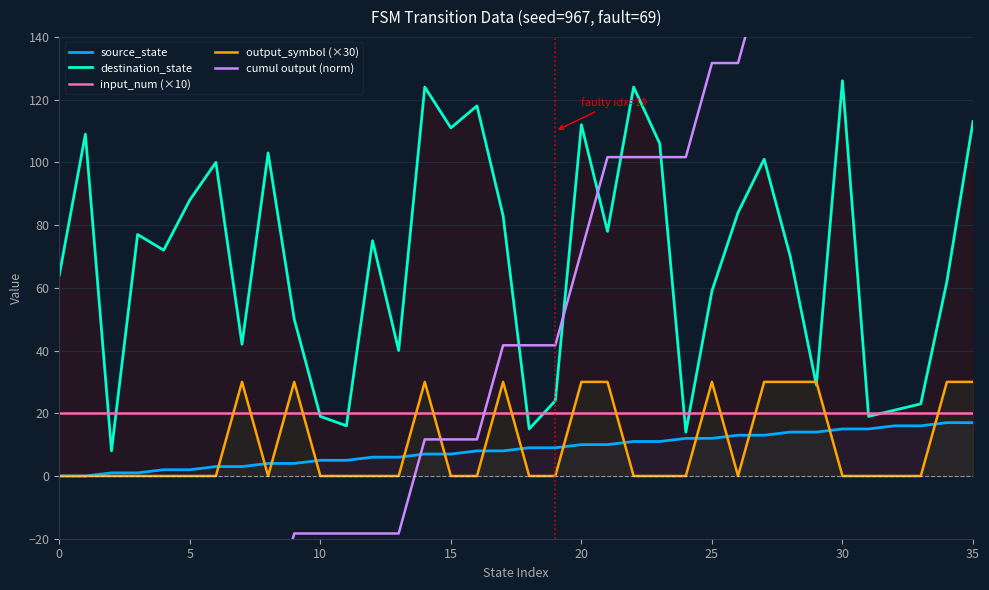

True or false: input_num (×10) has a value of 20 at 0.

True